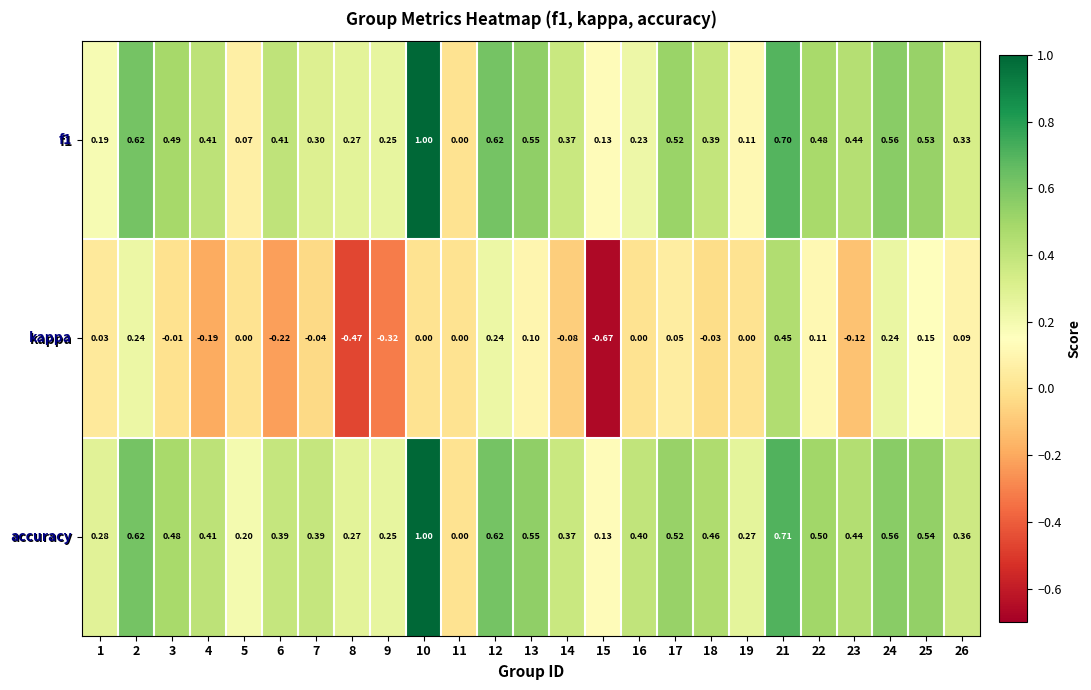

Which series has the largest total across all categories?

accuracy